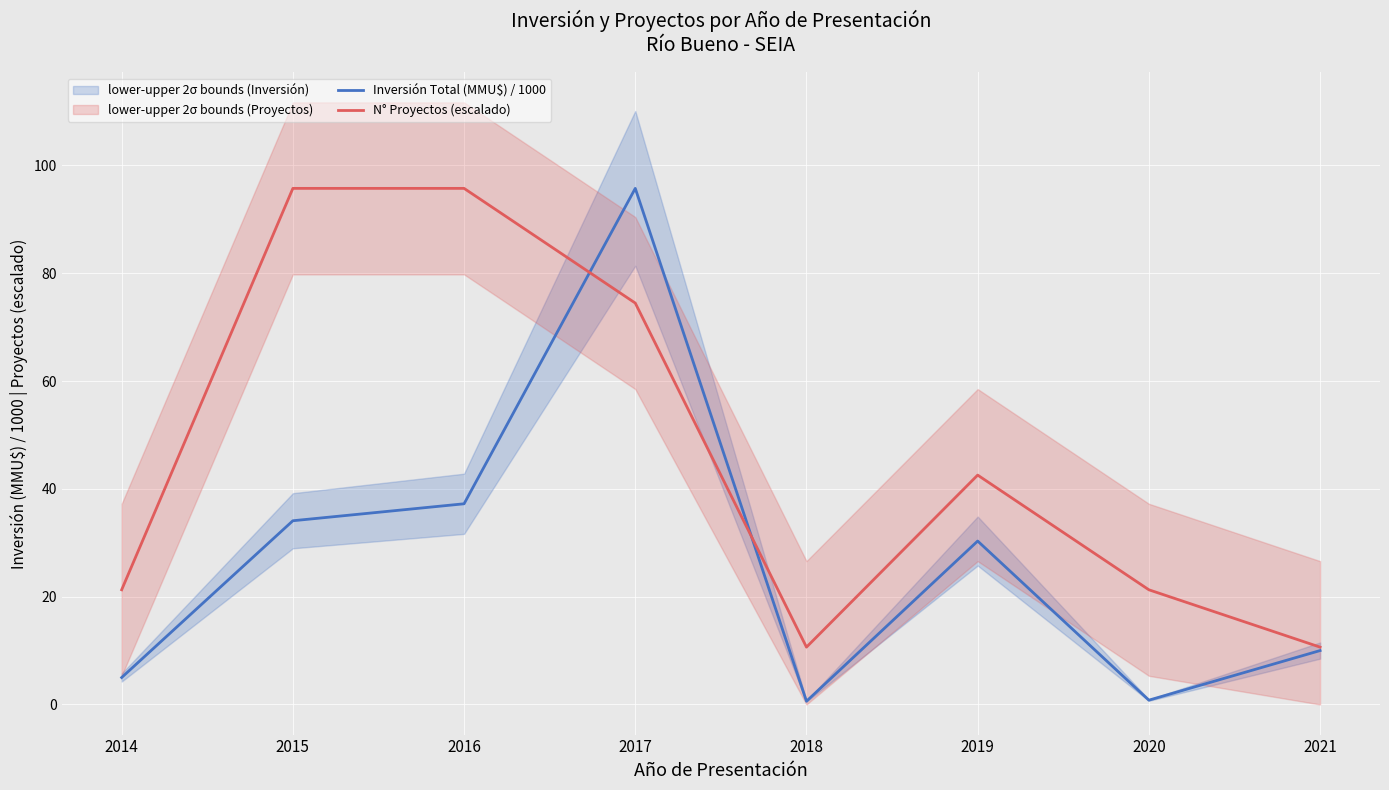

Reading left to right, what are all the values shown in this chart?

Inversión Total (MMU$) / 1000: 5.0	34.1	37.2	95.7	0.6	30.3	0.8	10.0
N° Proyectos (escalado): 21.3	95.7	95.7	74.5	10.6	42.5	21.3	10.6